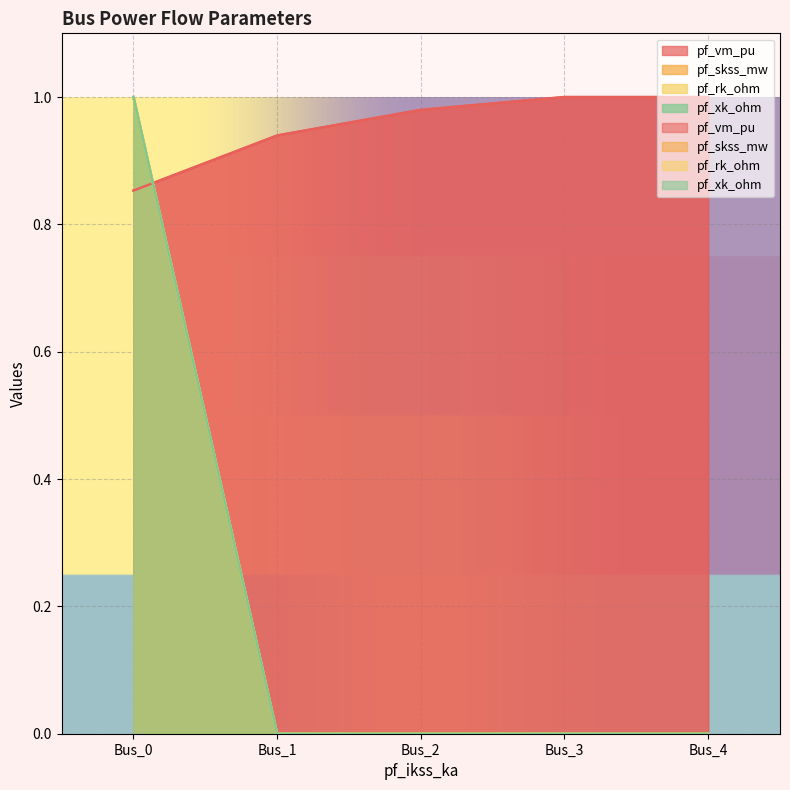

The value of pf_xk_ohm at Bus_0 is 1.0. True or false?

True